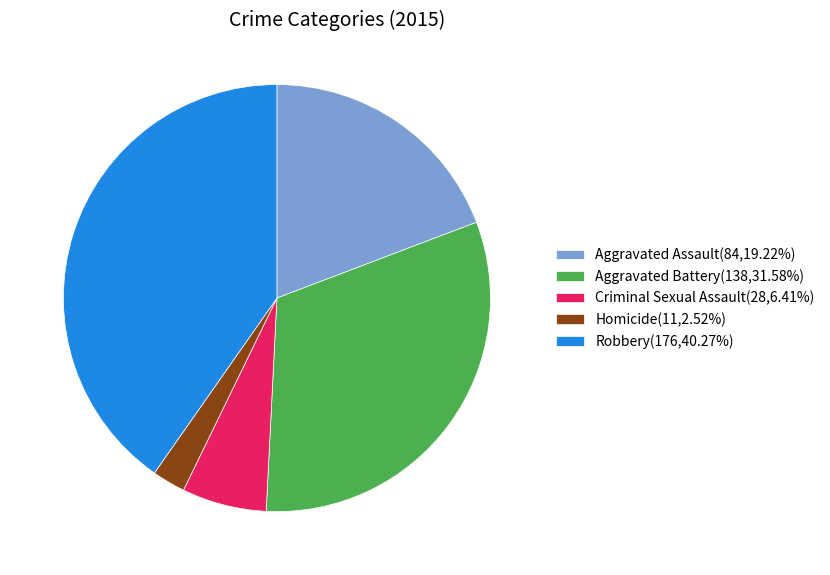

What is the ratio of the value at Criminal Sexual Assault(28,6.41%) to the value at Homicide(11,2.52%)?

2.5